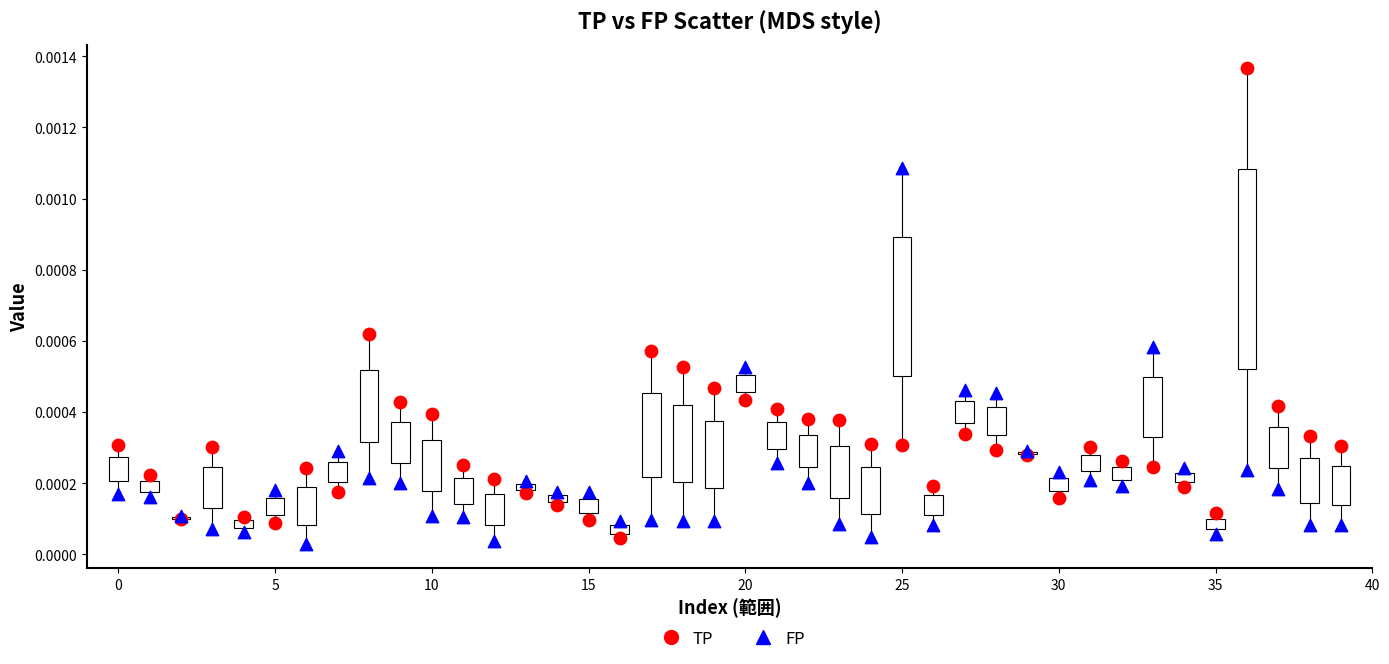

Which series contains the highest Y value?

TP